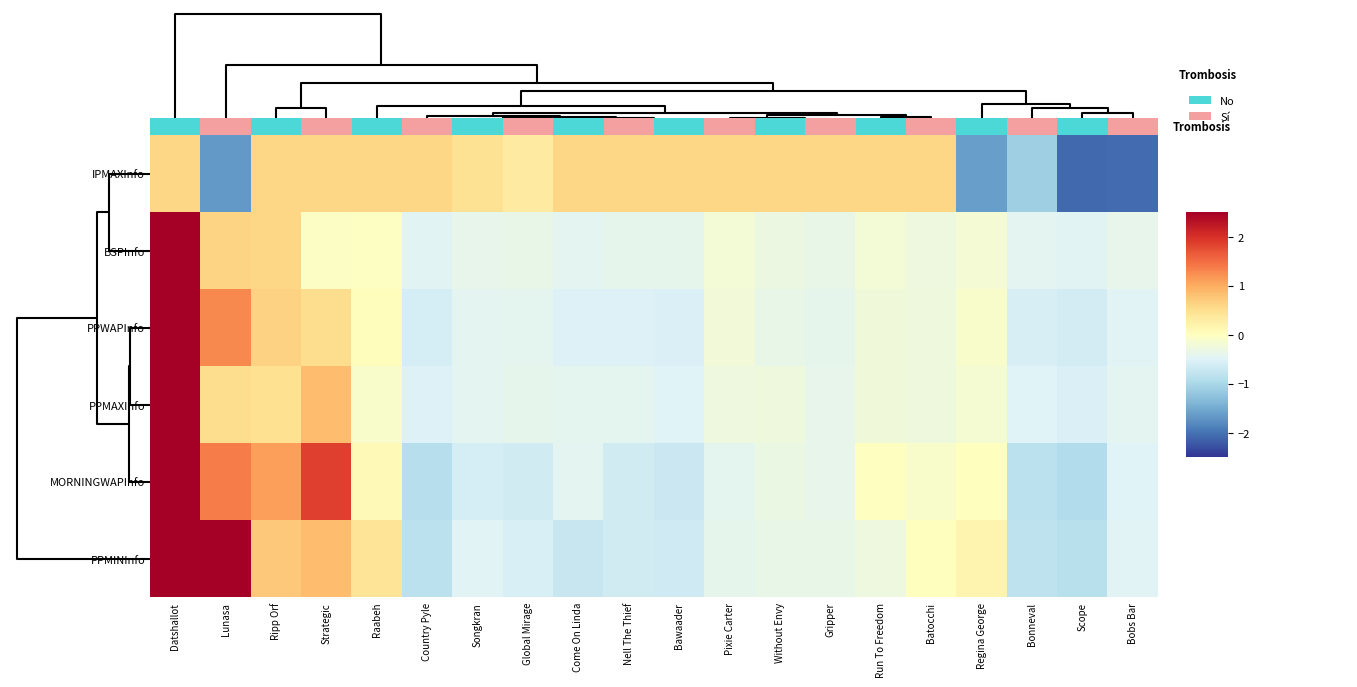

Reading left to right, what are all the values shown in this chart?

IPMAXInfo: Datshallot=0.6	Lunasa=-1.7	Ripp Orf=0.6	Strategic=0.6	Raabeh=0.6	Country Pyle=0.6	Songkran=0.5	Global Mirage=0.3	Come On Linda=0.6	Nell The Thief=0.6	Bawaader=0.6	Pixie Carter=0.6	Without Envy=0.6	Gripper=0.6	Run To Freedom=0.6	Batocchi=0.6	Regina George=-1.6	Bonneval=-1.1	Scope=-2.1	Bobs Bar=-2.1
BSPInfo: Datshallot=4.2	Lunasa=0.6	Ripp Orf=0.6	Strategic=-0.1	Raabeh=-0.0	Country Pyle=-0.5	Songkran=-0.4	Global Mirage=-0.4	Come On Linda=-0.4	Nell The Thief=-0.4	Bawaader=-0.4	Pixie Carter=-0.2	Without Envy=-0.3	Gripper=-0.4	Run To Freedom=-0.2	Batocchi=-0.3	Regina George=-0.2	Bonneval=-0.4	Scope=-0.5	Bobs Bar=-0.4
PPWAPInfo: Datshallot=3.8	Lunasa=1.3	Ripp Orf=0.6	Strategic=0.5	Raabeh=0.0	Country Pyle=-0.6	Songkran=-0.4	Global Mirage=-0.4	Come On Linda=-0.5	Nell The Thief=-0.5	Bawaader=-0.5	Pixie Carter=-0.2	Without Envy=-0.4	Gripper=-0.4	Run To Freedom=-0.3	Batocchi=-0.3	Regina George=-0.1	Bonneval=-0.6	Scope=-0.6	Bobs Bar=-0.5
PPMAXInfo: Datshallot=4.0	Lunasa=0.5	Ripp Orf=0.5	Strategic=0.9	Raabeh=-0.1	Country Pyle=-0.5	Songkran=-0.4	Global Mirage=-0.4	Come On Linda=-0.4	Nell The Thief=-0.4	Bawaader=-0.5	Pixie Carter=-0.3	Without Envy=-0.3	Gripper=-0.4	Run To Freedom=-0.2	Batocchi=-0.3	Regina George=-0.2	Bonneval=-0.5	Scope=-0.5	Bobs Bar=-0.4
MORNINGWAPInfo: Datshallot=2.9	Lunasa=1.4	Ripp Orf=1.1	Strategic=1.9	Raabeh=0.1	Country Pyle=-0.9	Songkran=-0.6	Global Mirage=-0.6	Come On Linda=-0.4	Nell The Thief=-0.6	Bawaader=-0.7	Pixie Carter=-0.4	Without Envy=-0.3	Gripper=-0.4	Run To Freedom=-0.0	Batocchi=-0.1	Regina George=0.0	Bonneval=-0.8	Scope=-0.9	Bobs Bar=-0.5
PPMINInfo: Datshallot=2.5	Lunasa=2.7	Ripp Orf=0.7	Strategic=0.9	Raabeh=0.4	Country Pyle=-0.8	Songkran=-0.5	Global Mirage=-0.6	Come On Linda=-0.7	Nell The Thief=-0.6	Bawaader=-0.7	Pixie Carter=-0.4	Without Envy=-0.4	Gripper=-0.4	Run To Freedom=-0.3	Batocchi=0.0	Regina George=0.2	Bonneval=-0.8	Scope=-0.9	Bobs Bar=-0.5